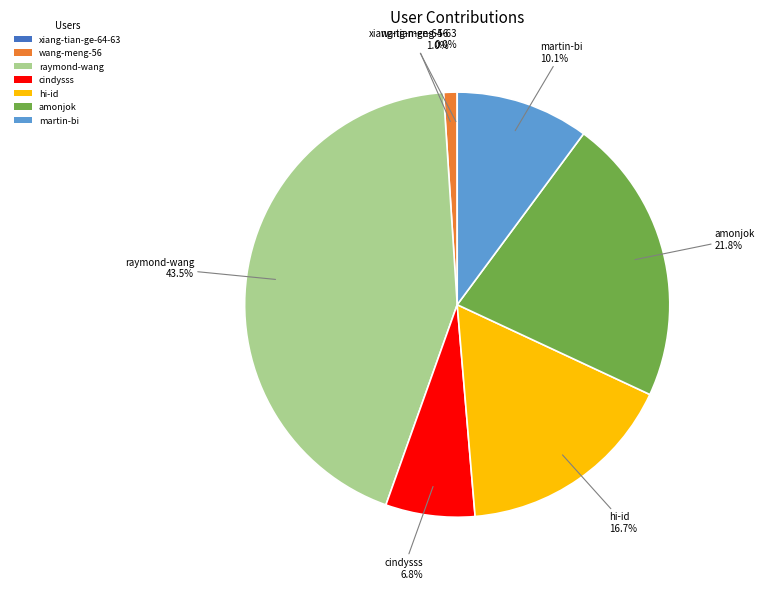

Does any single category account for the majority?

No